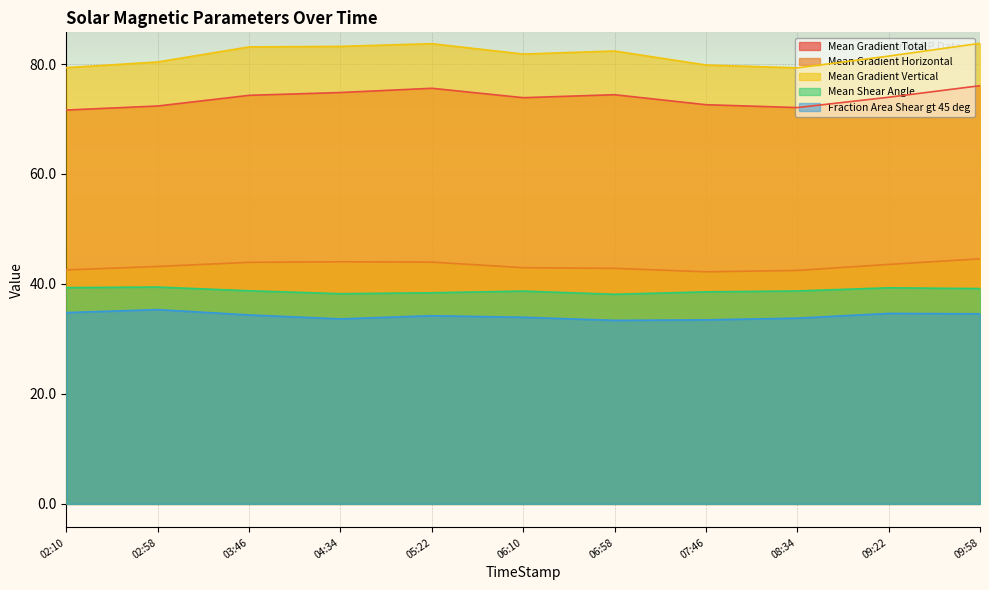

Which series has the widest spread of values?

Mean Gradient Vertical